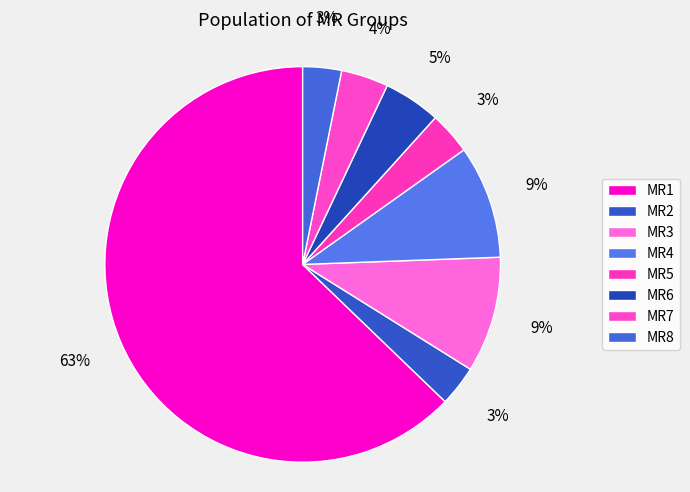

How many slices are in this pie chart?

8